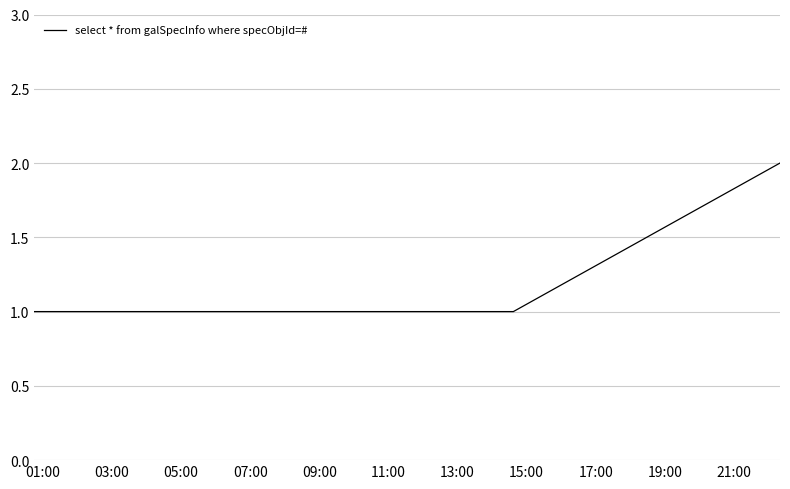

Count the number of categories in the chart.

10